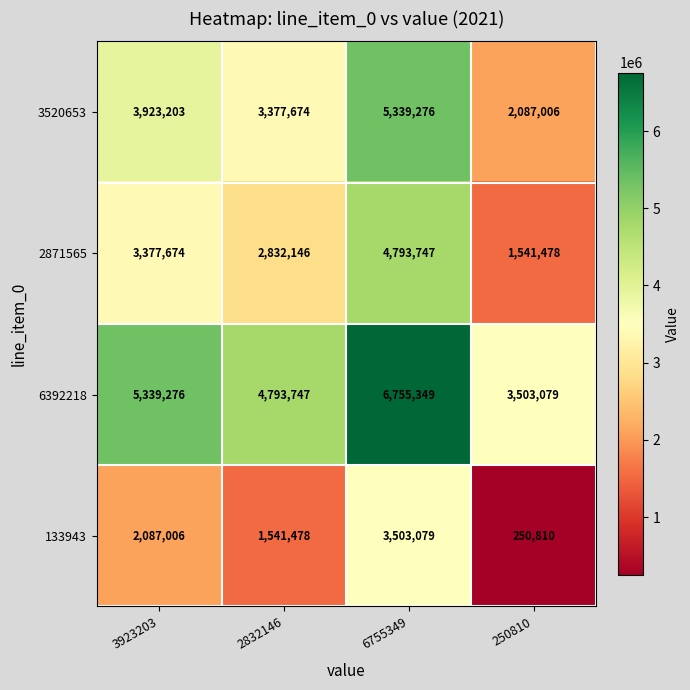

What is the spread (max minus min) of values at 6755349?

3252270